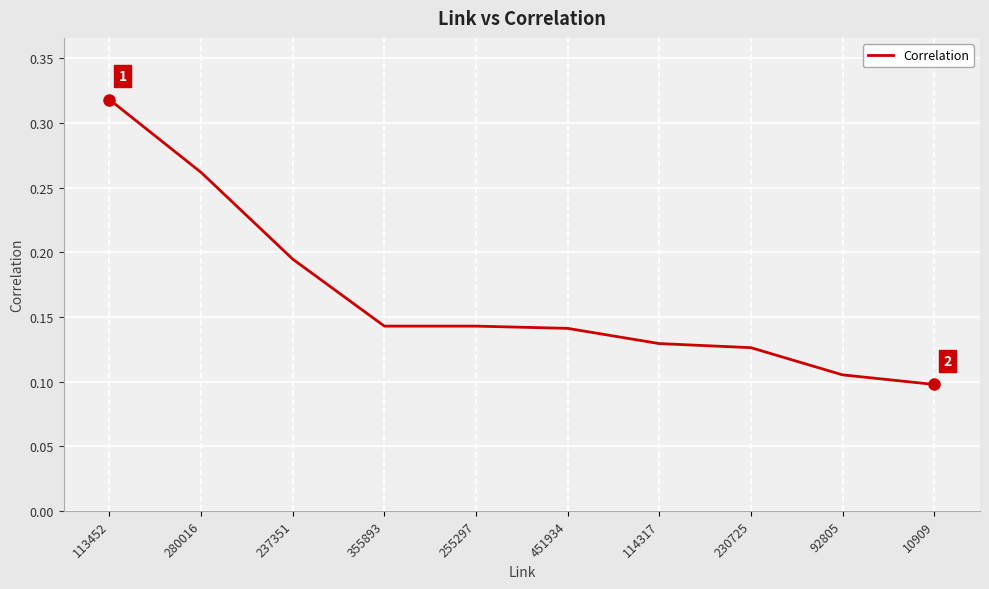

What position from the left is 255297?

5